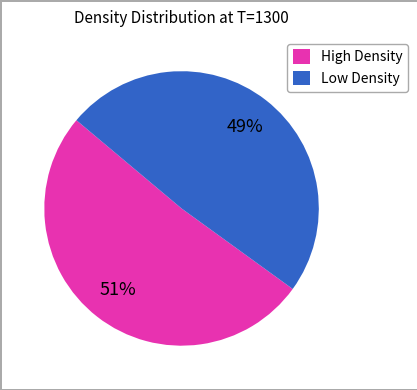

Is there any slice that represents more than half of the pie?

Yes